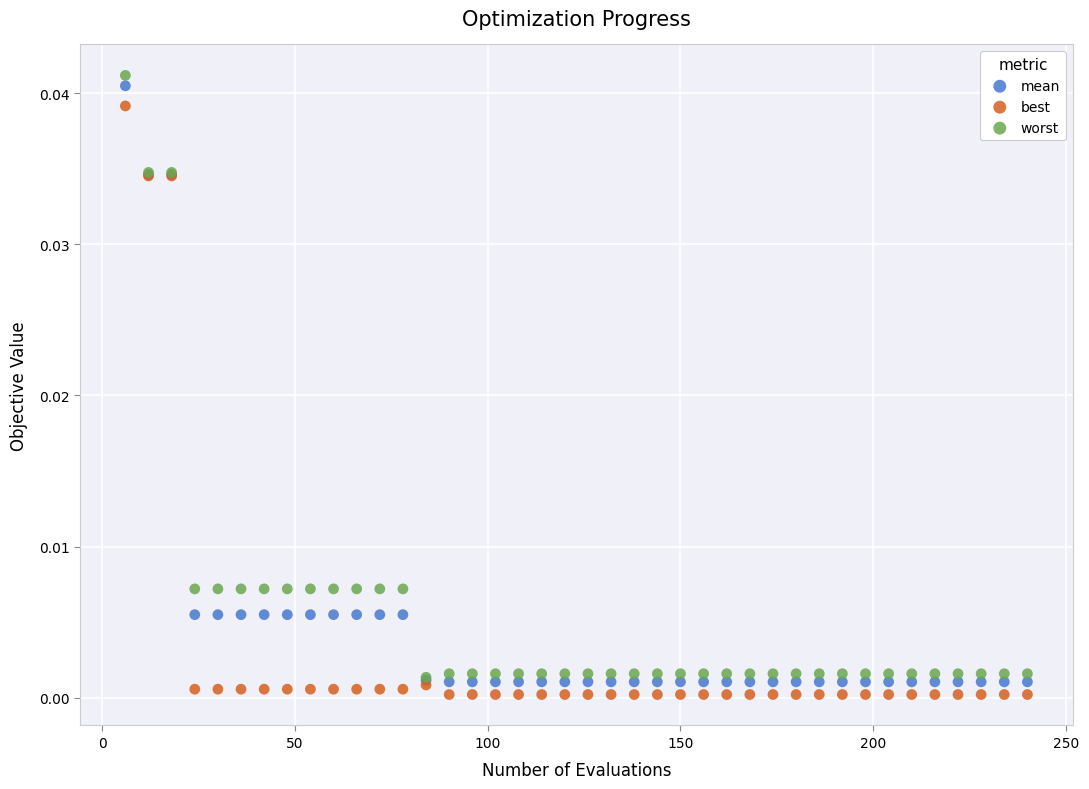

What are all the series names shown in the legend?

mean, best, worst